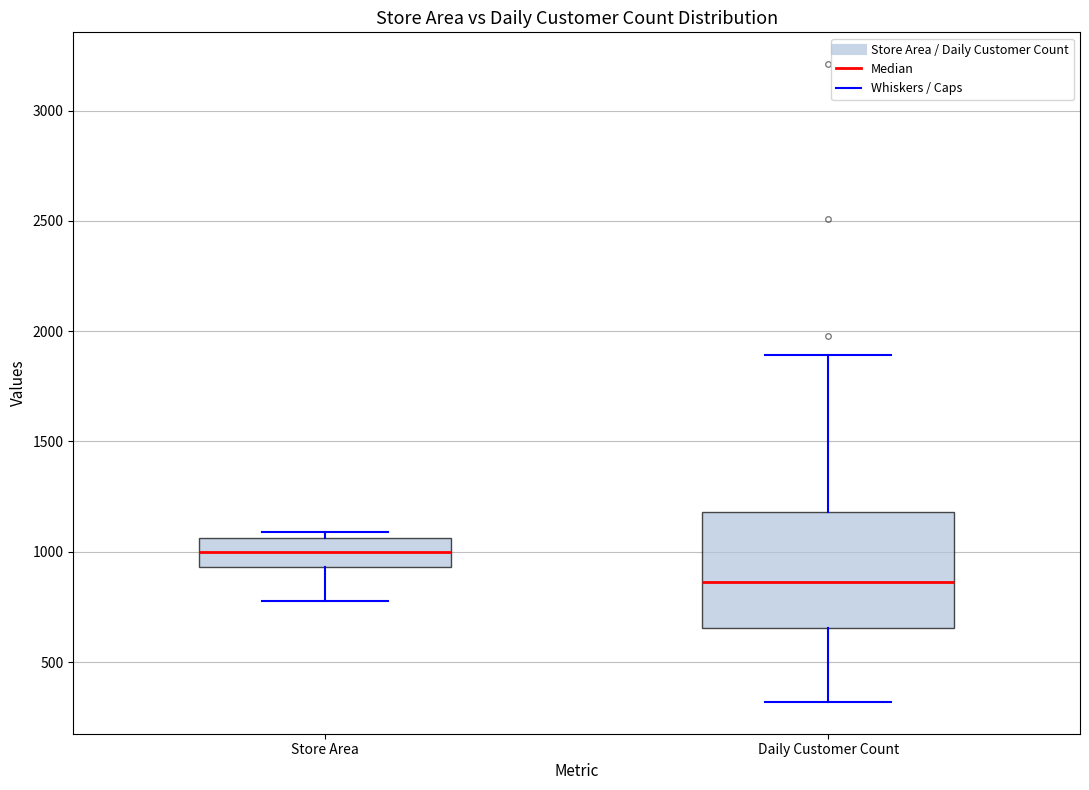

Comparing the boxes themselves (not the whiskers), which one is the tallest?

Daily Customer Count